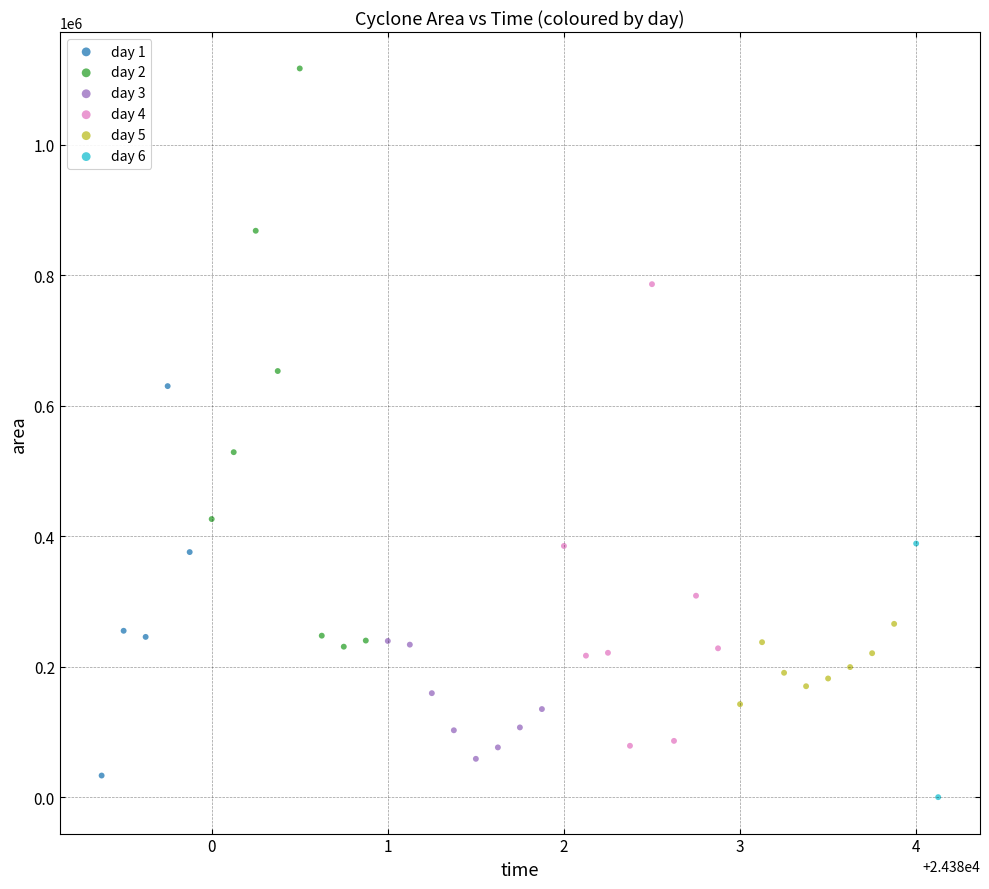

What are all the series names shown in the legend?

day 1, day 2, day 3, day 4, day 5, day 6